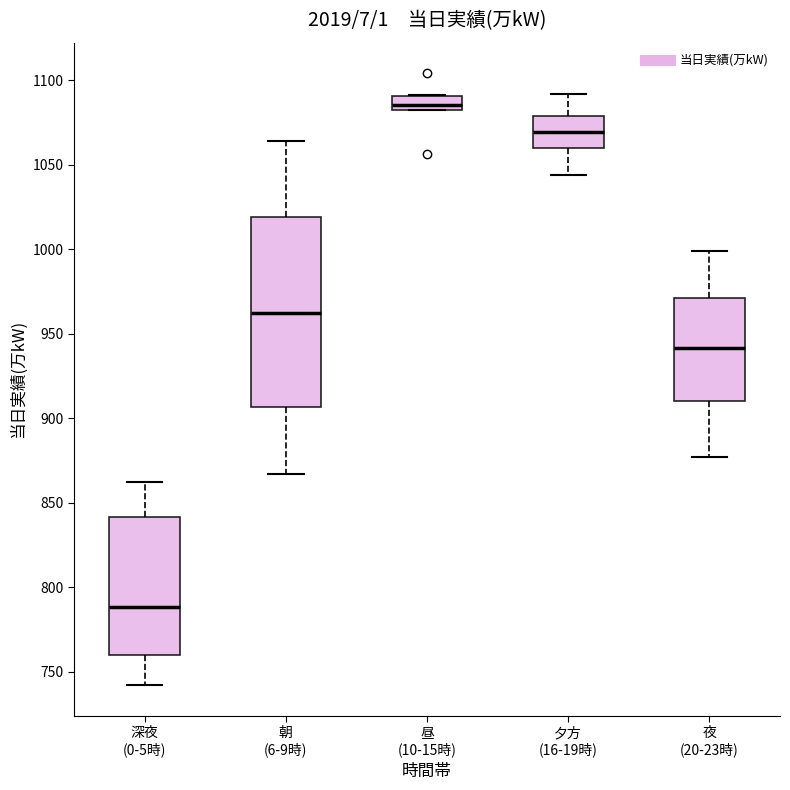

Reading left to right, read every box against the y-axis: the position of its median line, the range the box covers, and the ends of its whiskers. The values are not printed on the chart, so give them approximately, as read against the axis.

深夜 (0-5時): median 790, box 760 to 840, whiskers 740 to 860
朝 (6-9時): median 960, box 905 to 1020, whiskers 865 to 1065
昼 (10-15時): median 1085, box 1080 to 1090, whiskers 1080 to 1090
夕方 (16-19時): median 1070, box 1060 to 1080, whiskers 1045 to 1090
夜 (20-23時): median 940, box 910 to 970, whiskers 875 to 1000